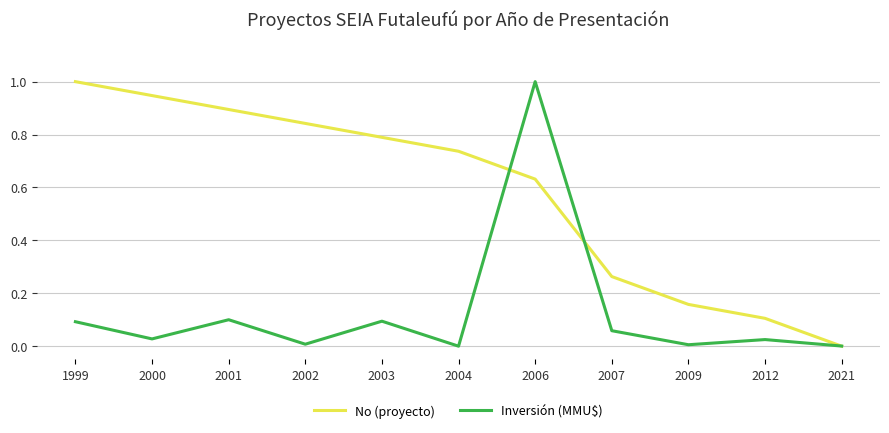

True or false: Inversión (MMU$) has more than 0 interior local peaks.

True